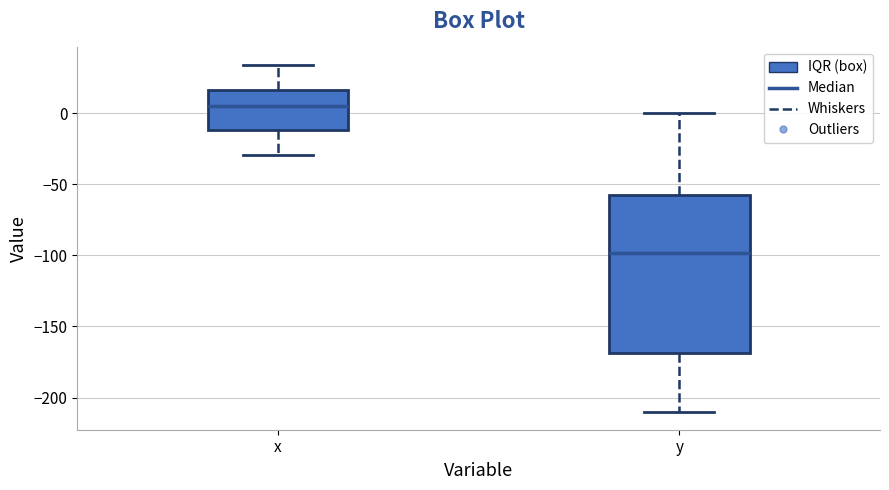

Which box is the tallest, from its lower edge to its upper edge?

y